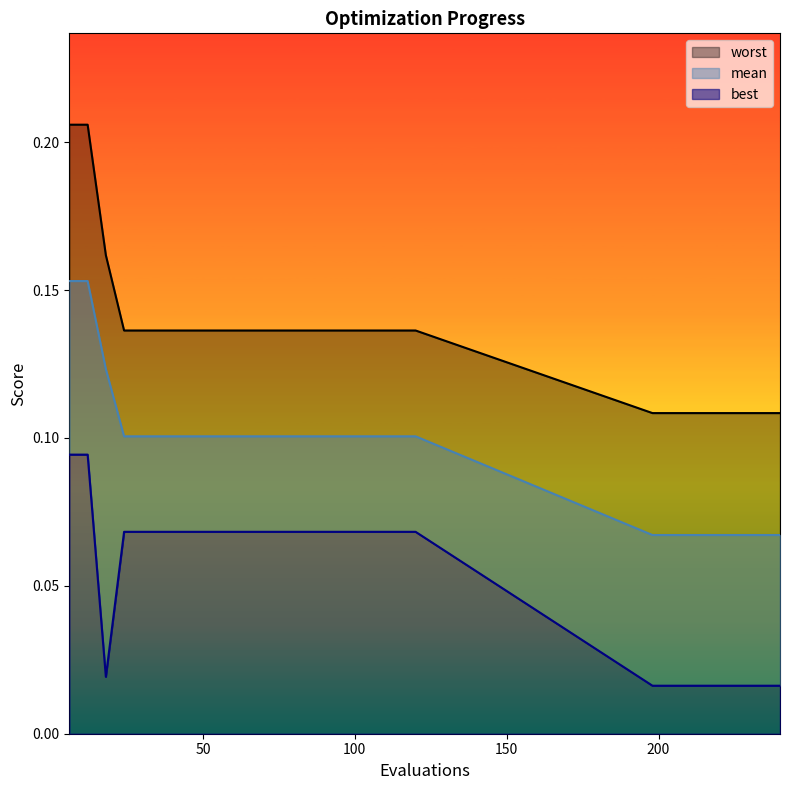

At which category does the chart reach its minimum across all series?

198